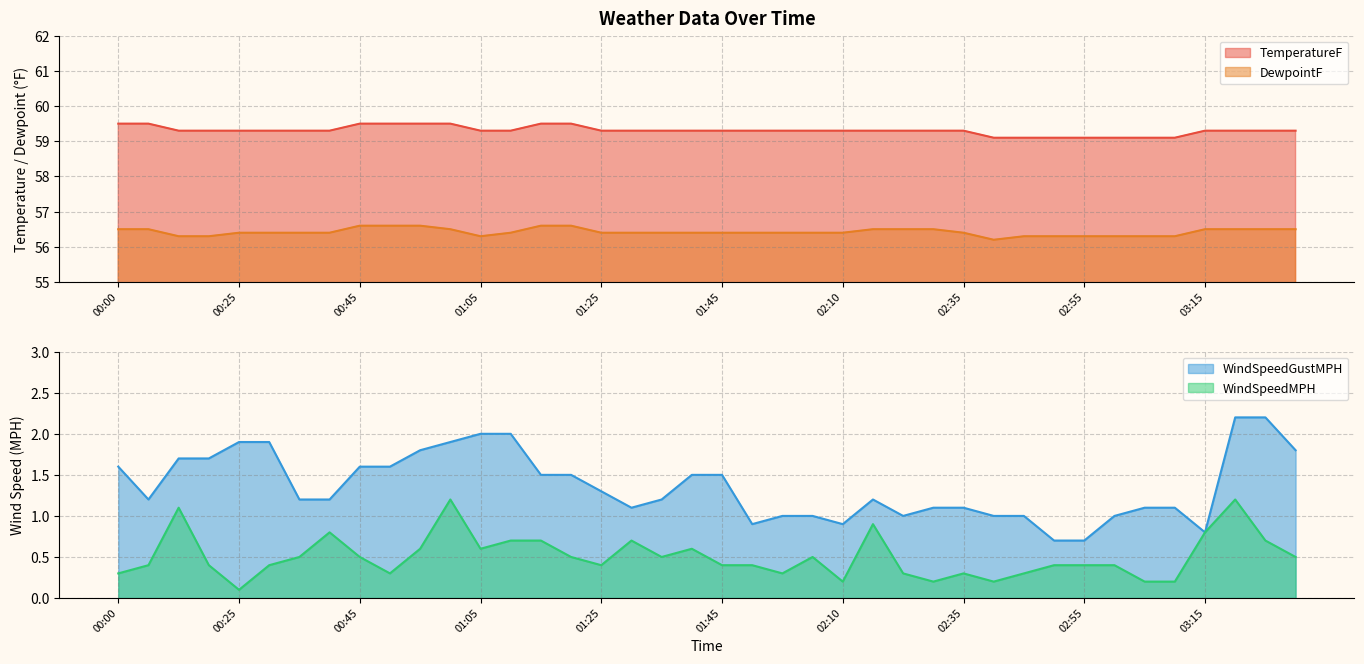

True or false: DewpointF and WindSpeedMPH intersect in this chart.

False